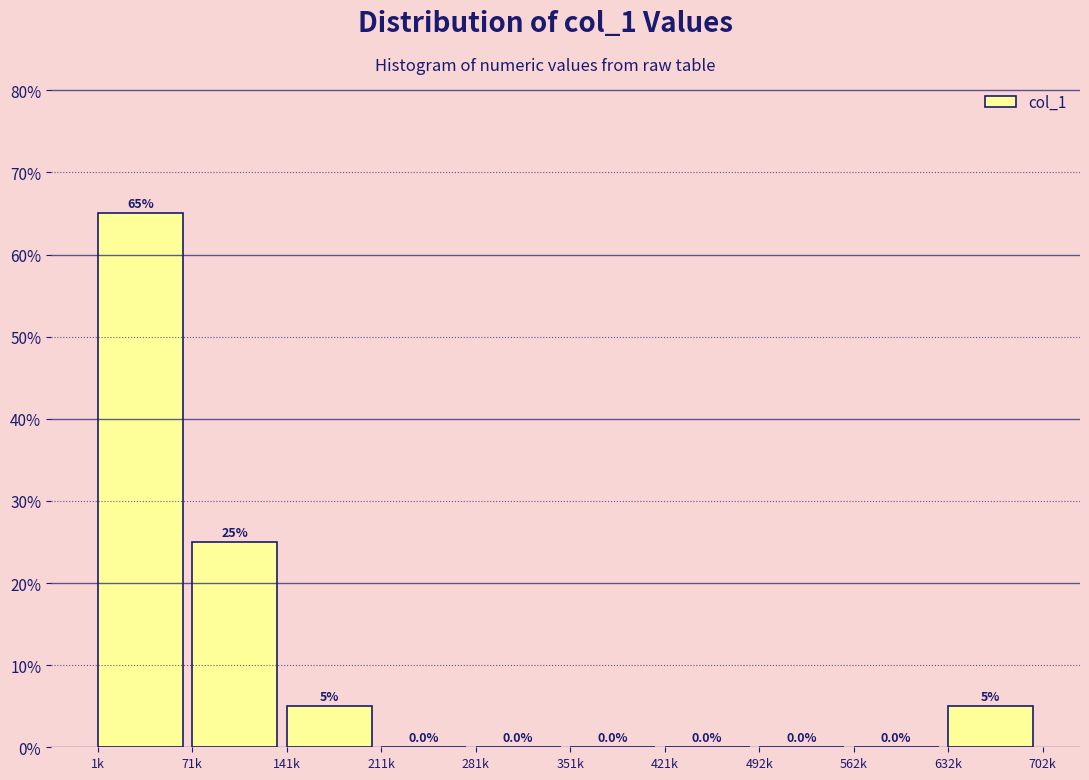

Reading right to left, what are all the values shown in this chart?

632k=5	562k=0	492k=0	421k=0	351k=0	281k=0	211k=0	141k=5	71k=25	1k=65